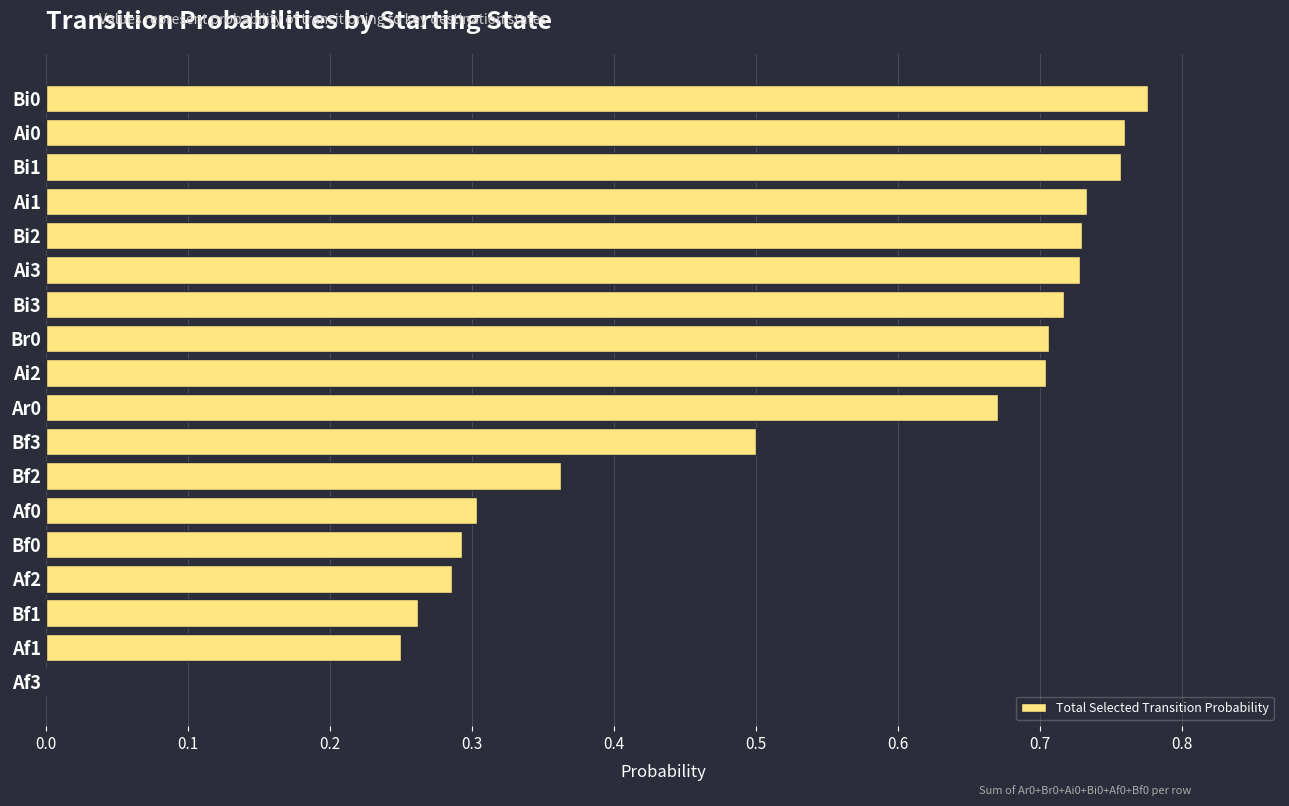

The value at Bf0 is 0.3. True or false?

True